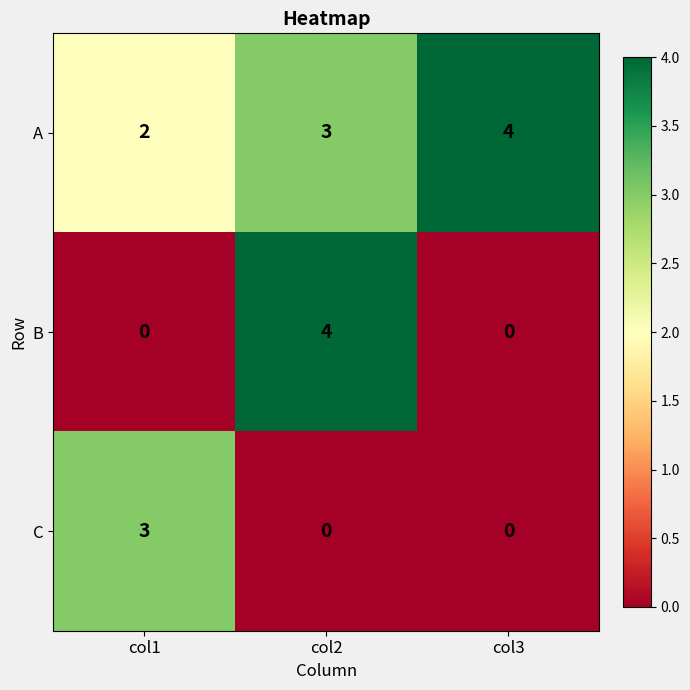

The B series shows 1 at col3. True or false?

False